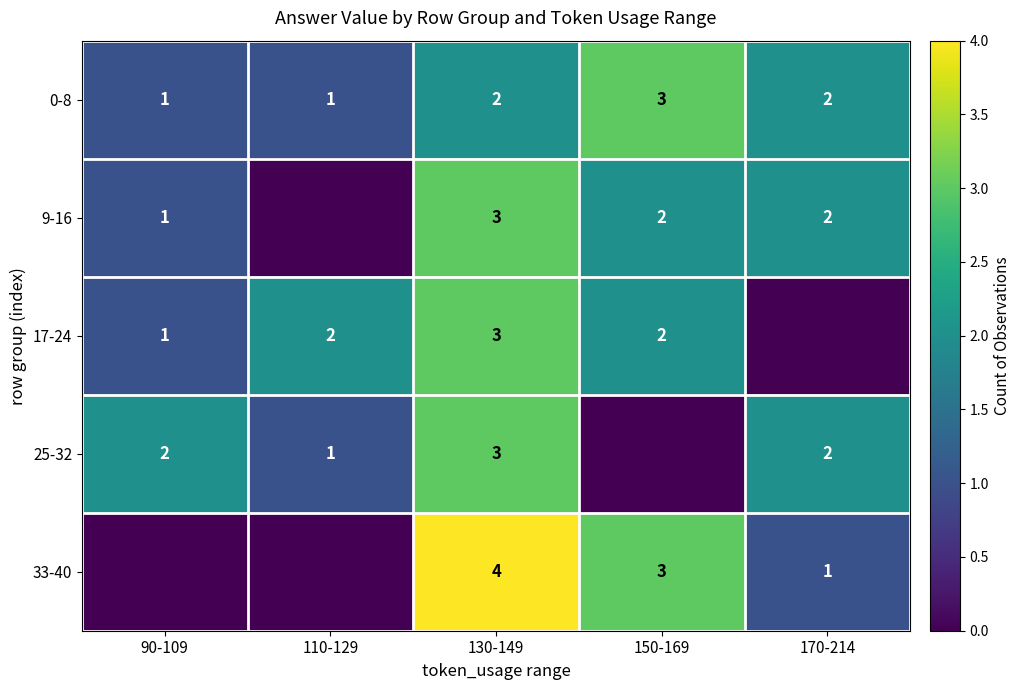

What is the maximum value for 0-8?

3